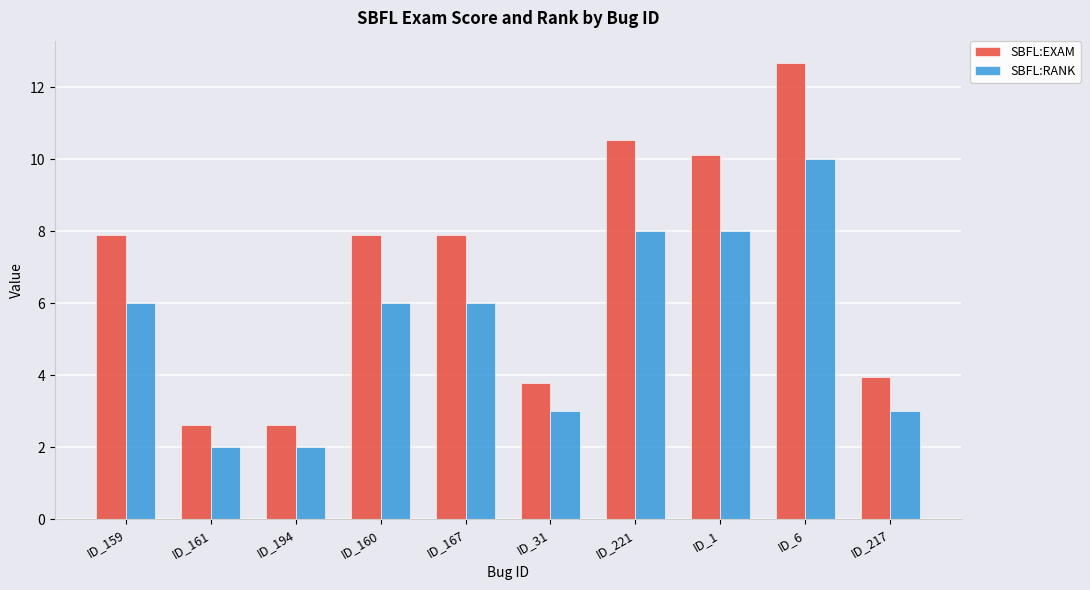

At which category is the sum across all series the highest?

ID_6